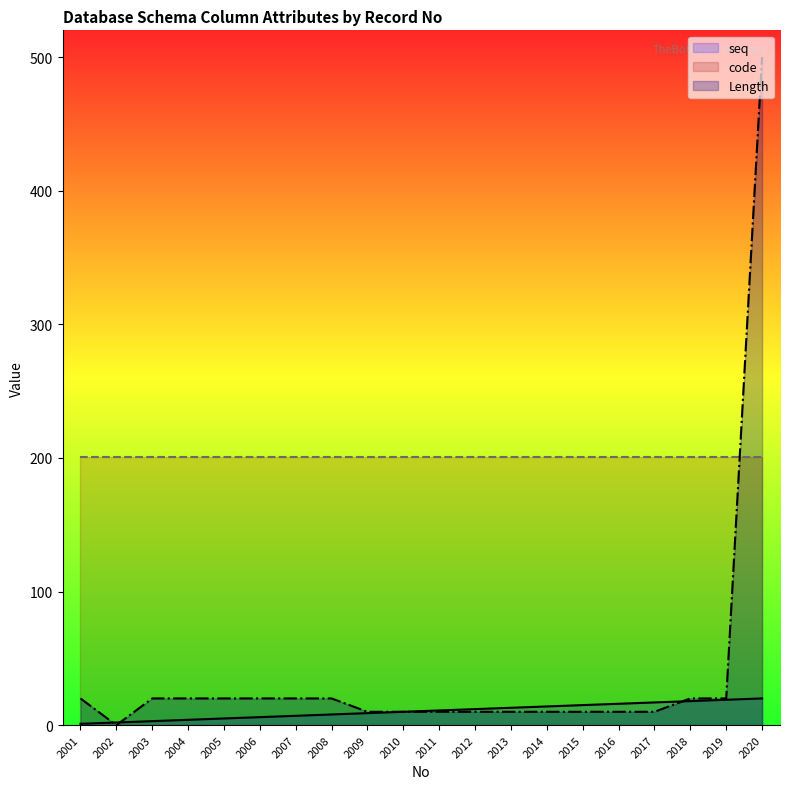

What is the sum of all seq values?

210